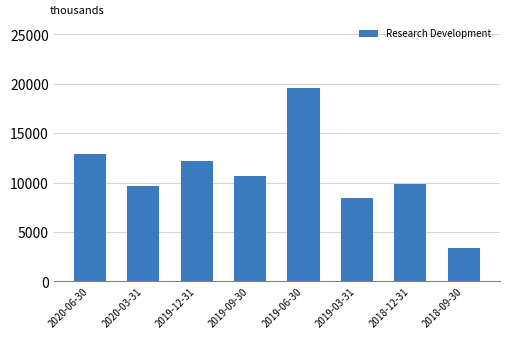

How many data points does each series have?

8